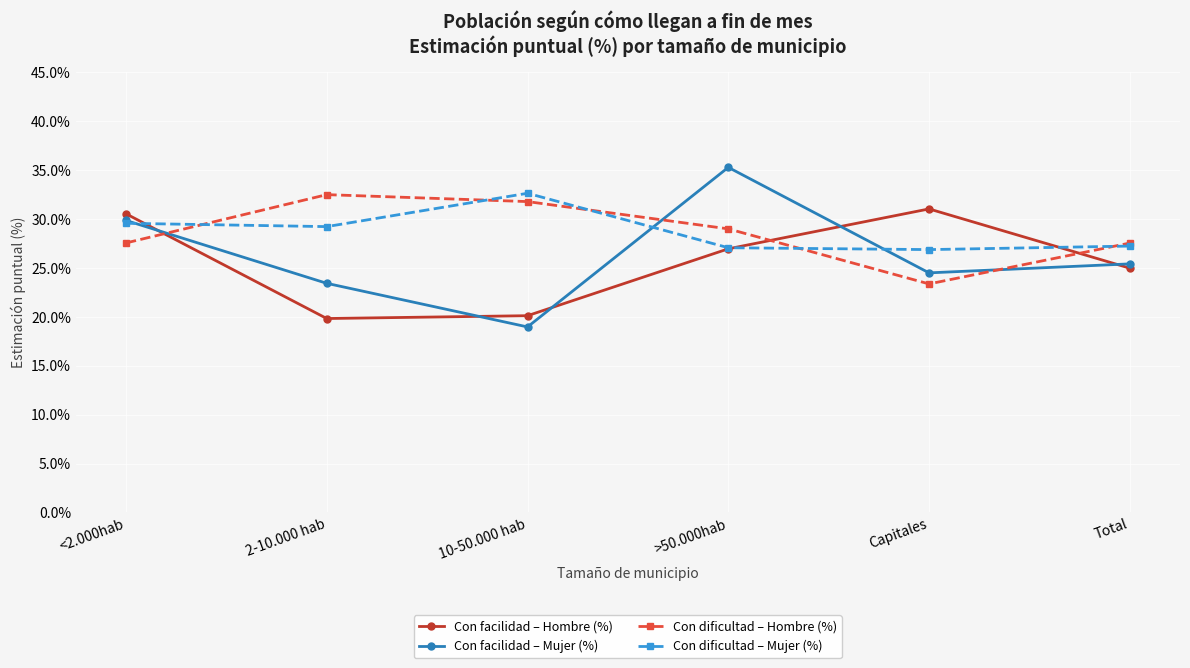

What is the approximate value of Con dificultad – Mujer (%) at >50.000hab?

27.1